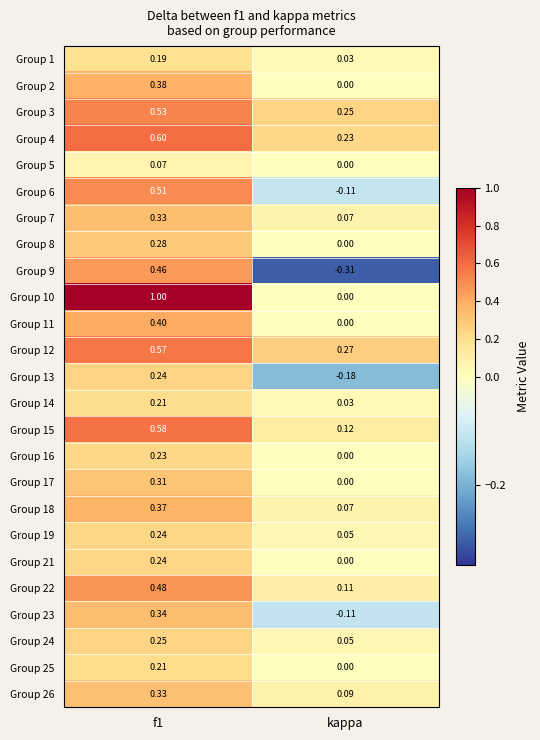

What is the difference between the highest and lowest values at kappa?

0.6